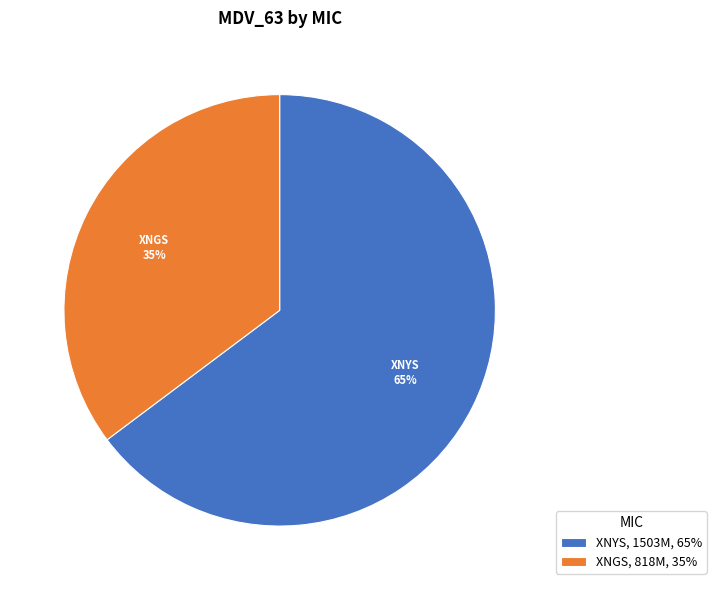

Rank the categories by value from highest to lowest.

XNYS, 1503M, 65%, XNGS, 818M, 35%